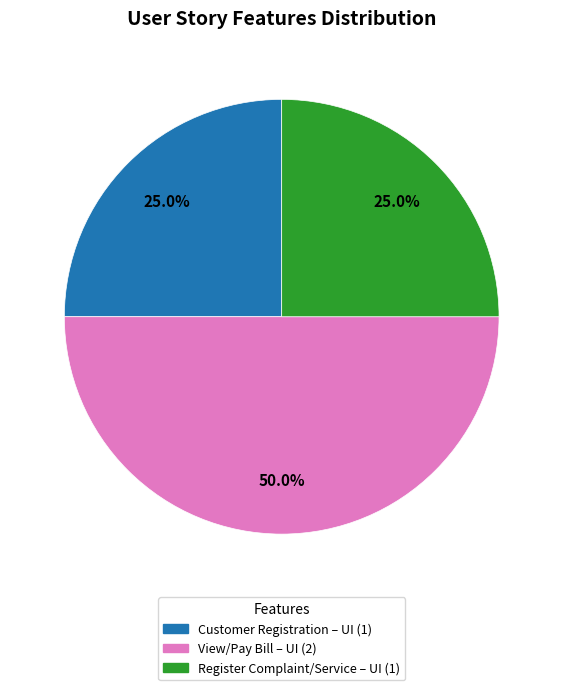

To the nearest percent, what portion does Register Complaint/Service – UI represent?

25%